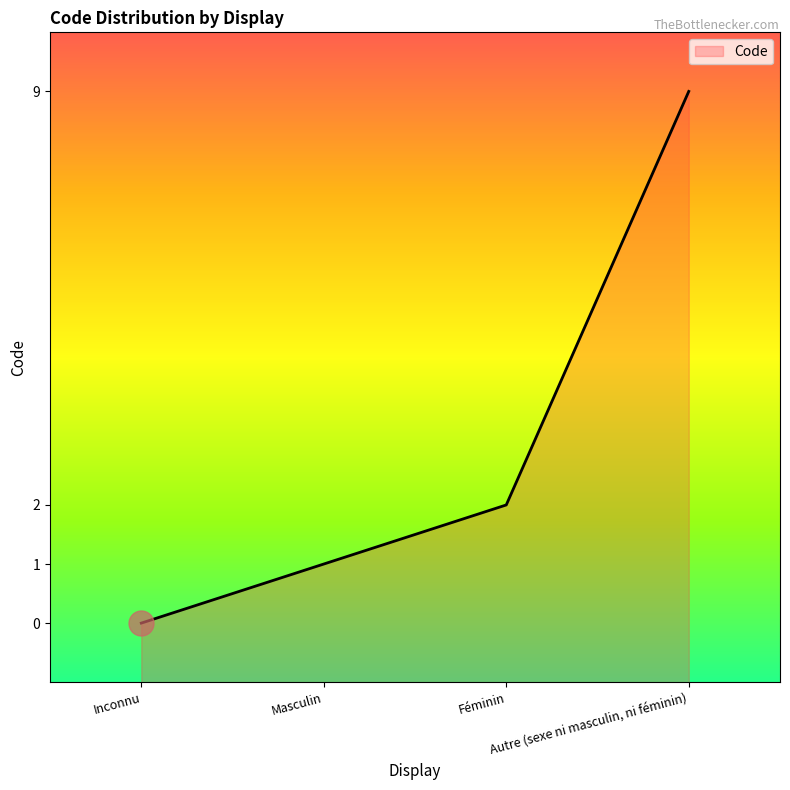

Reading left to right, extract all data points from this chart.

0	1	2	9